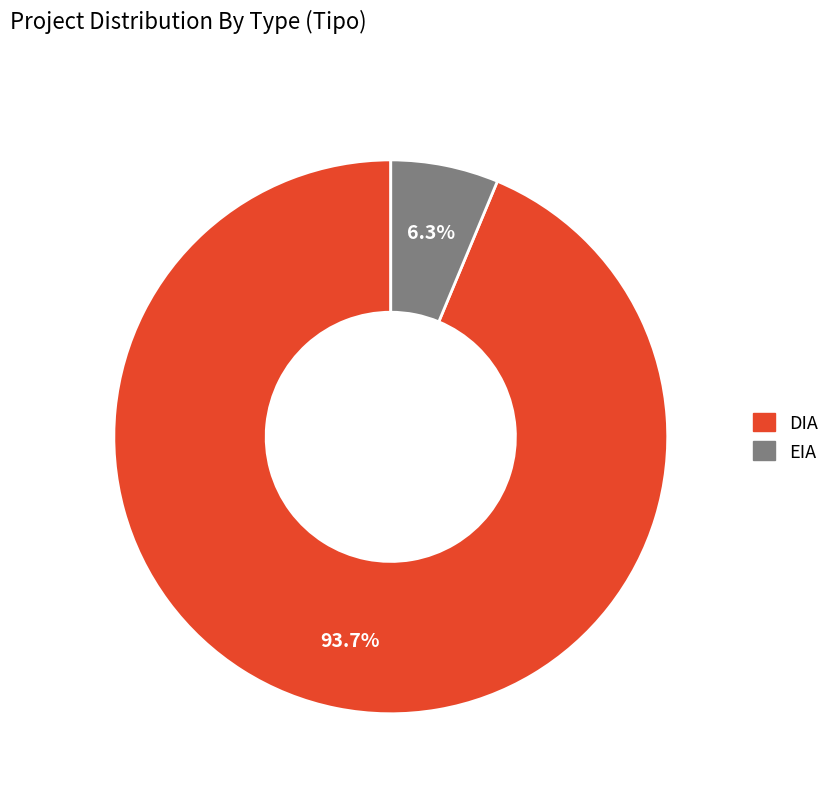

What is the majority slice?

DIA